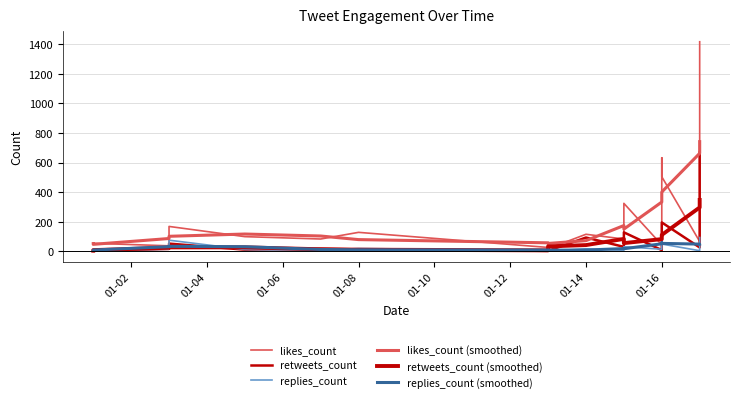

How many interior local peaks does the likes_count series have?

6